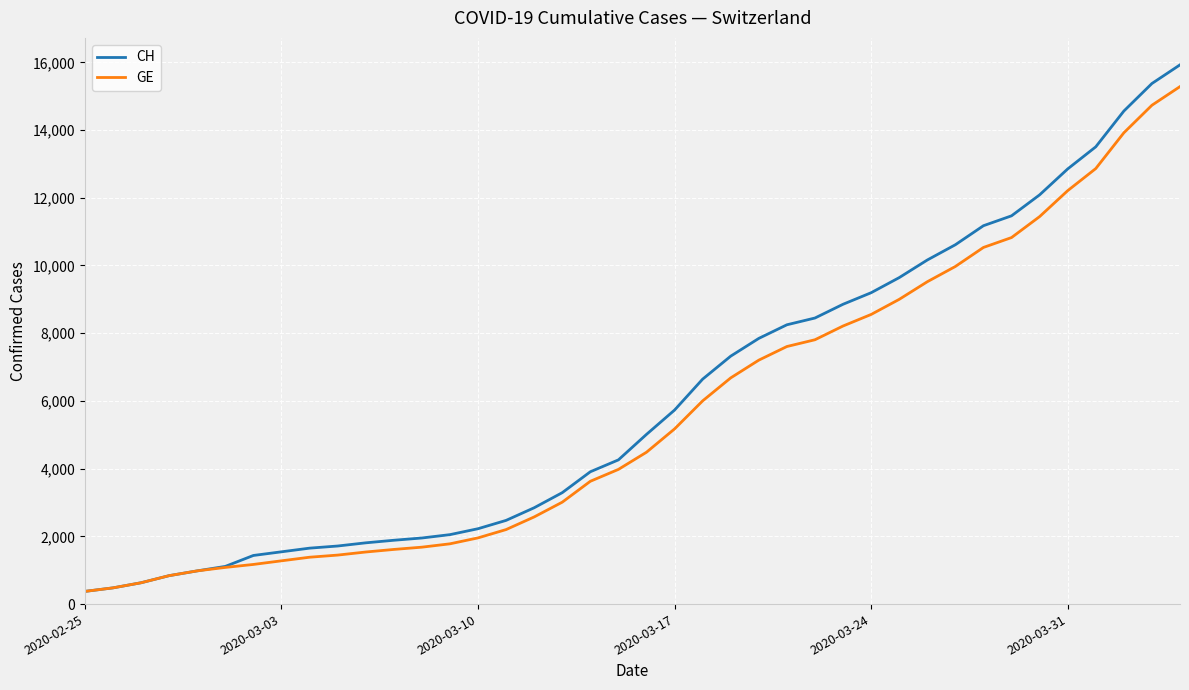

Which series has the largest range (max minus min)?

CH